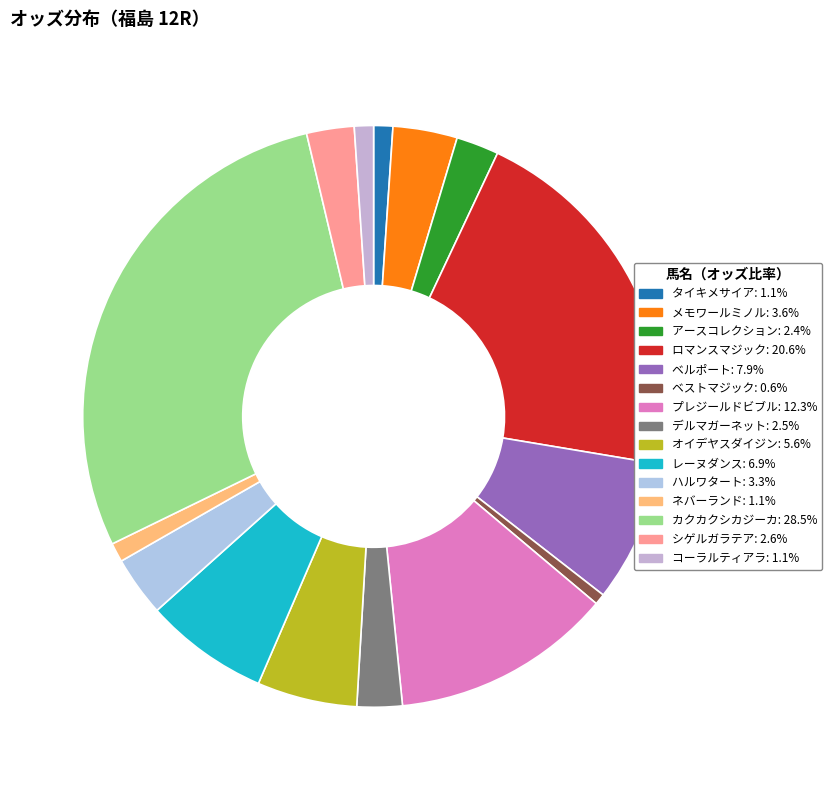

Which slice is the smallest?

ベストマジック